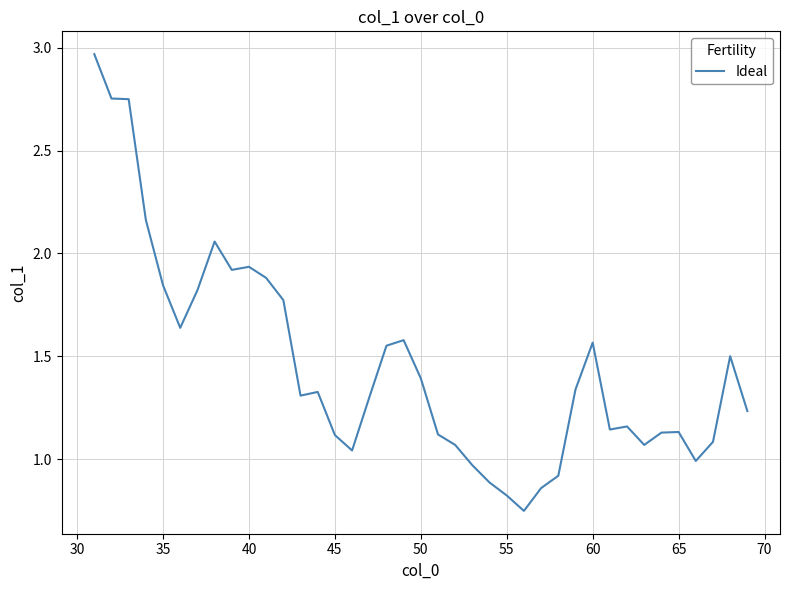

What is the sum of all values?

56.9